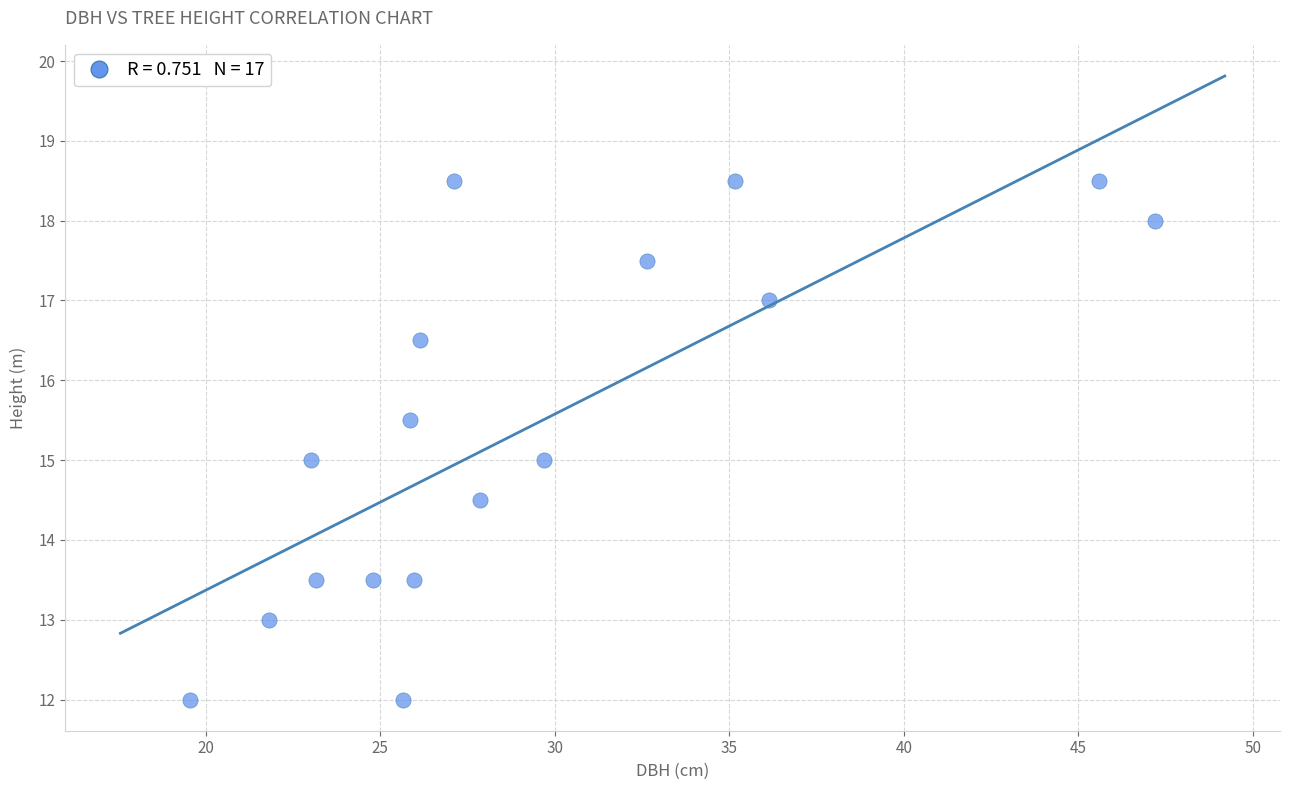

What is the range of Y values (max minus min)?

6.5